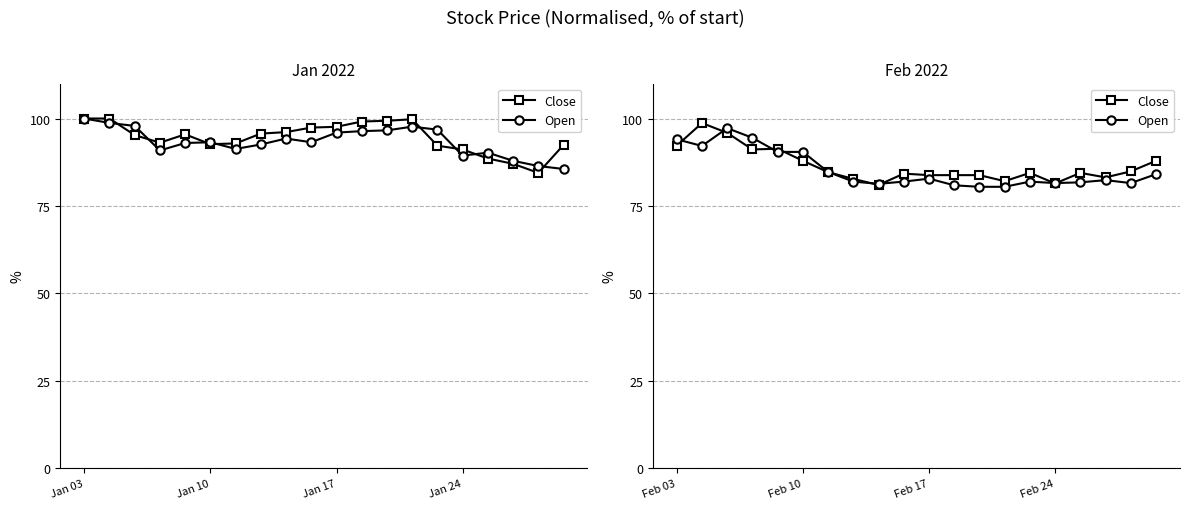

What is the value of the Close point at the 16th from the left?

81.4